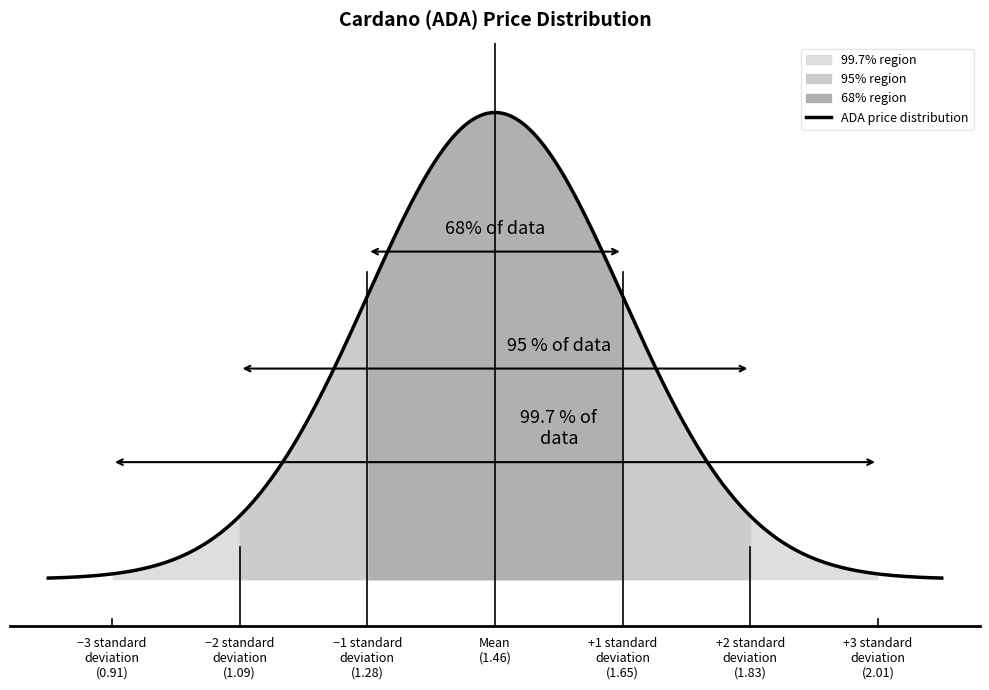

What is the difference between the maximum and minimum values?

0.7